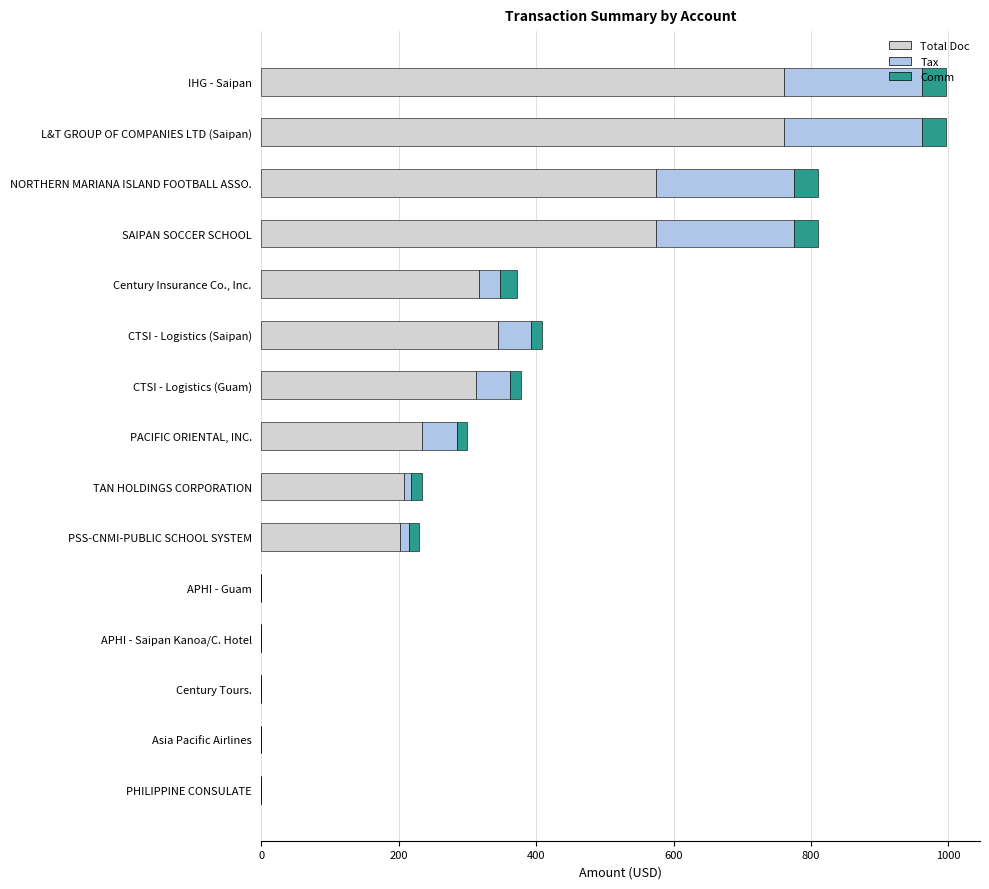

True or false: Total Doc has a value of 575.0 at NORTHERN MARIANA ISLAND FOOTBALL ASSO..

True